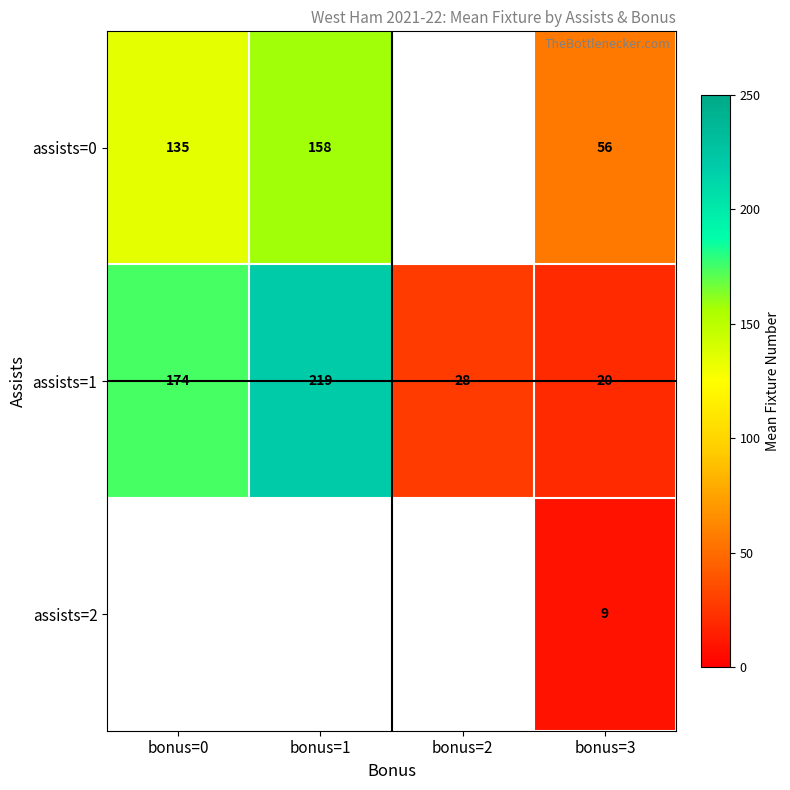

Is the value of assists=0 at bonus=1 greater than the value of assists=1 at bonus=3?

Yes